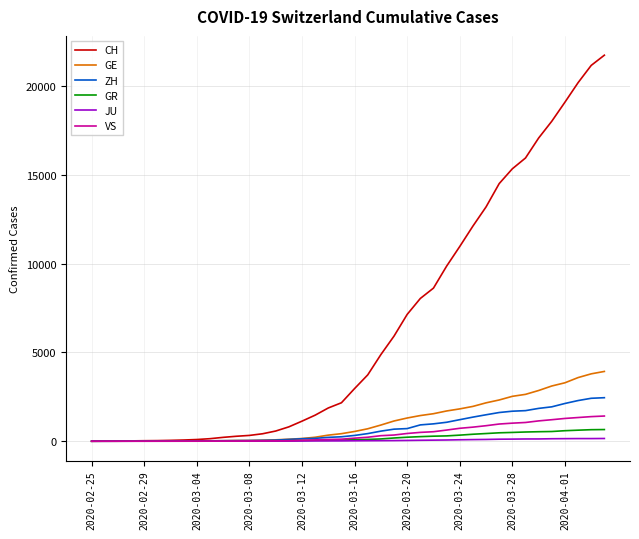

What is the greatest value displayed?

21728